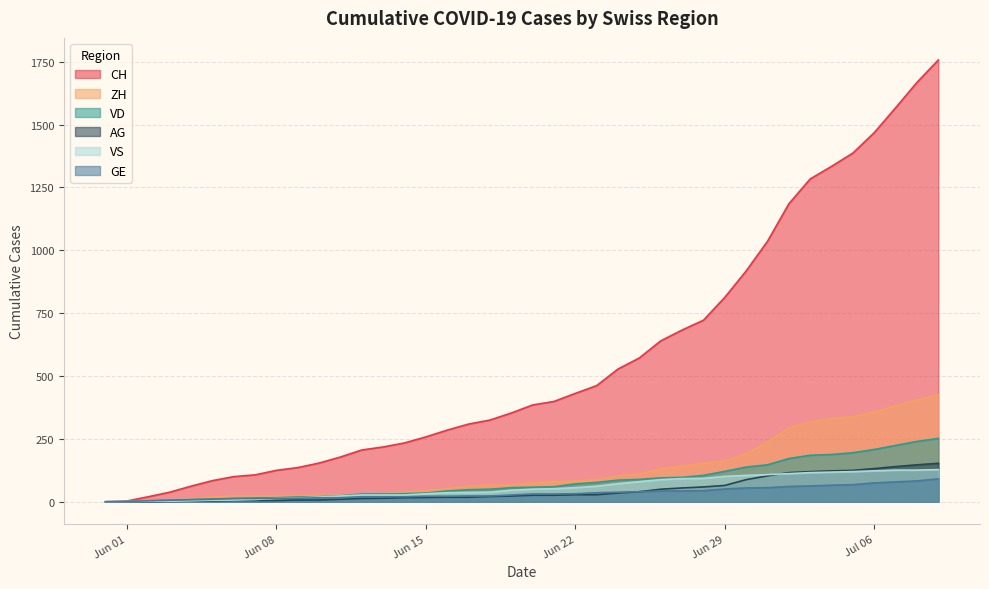

Where do ZH and VD first cross each other?

2020-06-03 and 2020-06-04